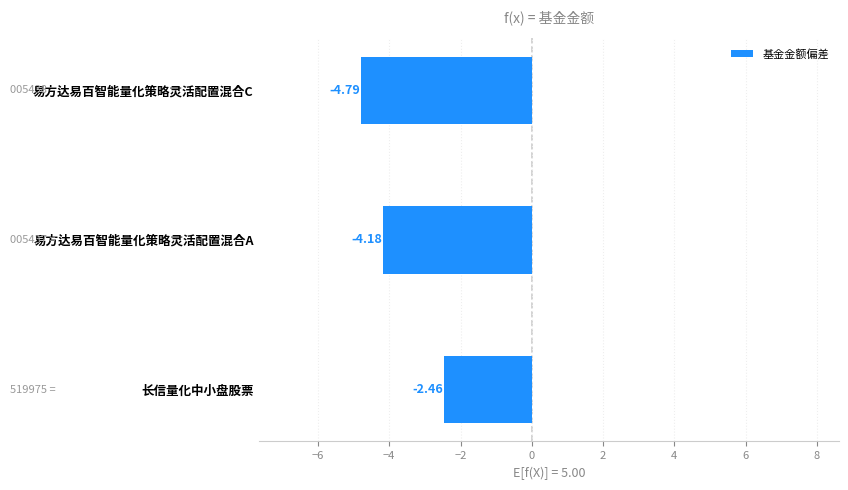

How many bars are there in total?

3